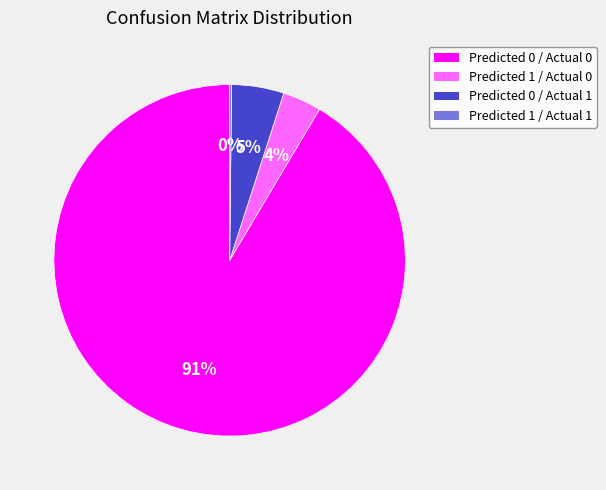

To the nearest percent, what portion does Predicted 1 / Actual 0 represent?

4%